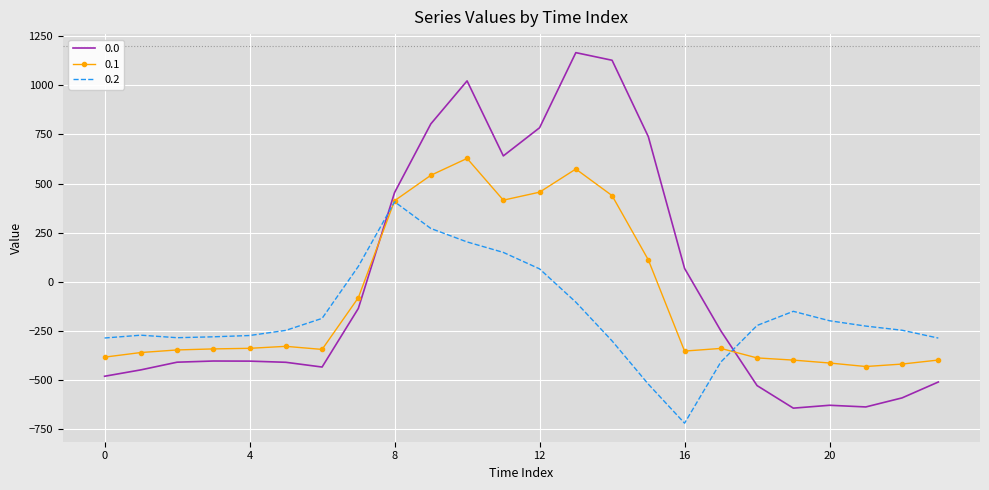

Which series ends up on top after the final intersection of 0.1 and 0.0?

0.1